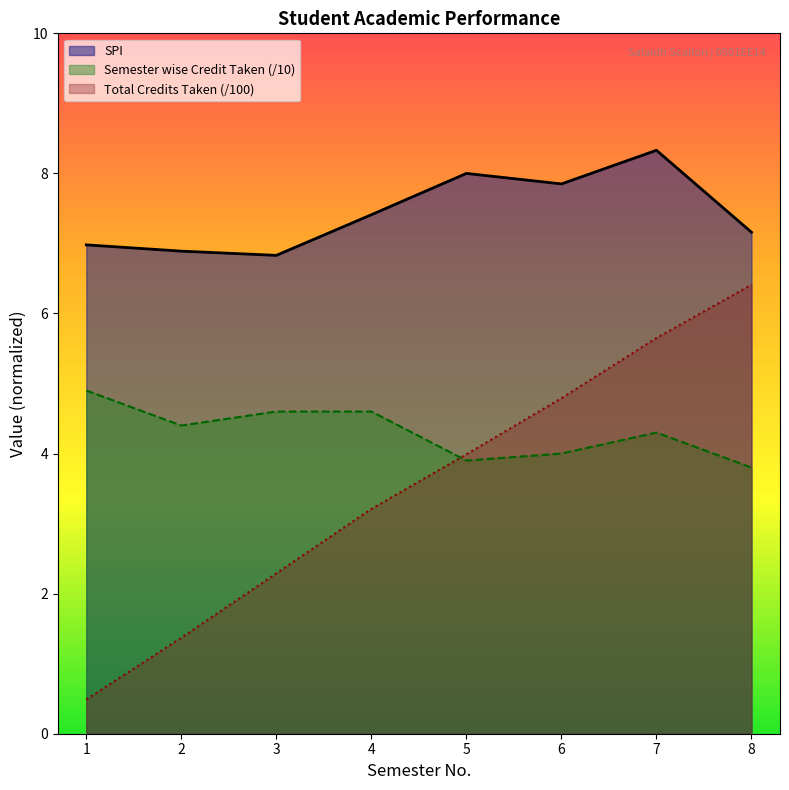

What is the difference between the second highest and minimum values in the Semester wise Credit Taken series?

0.8